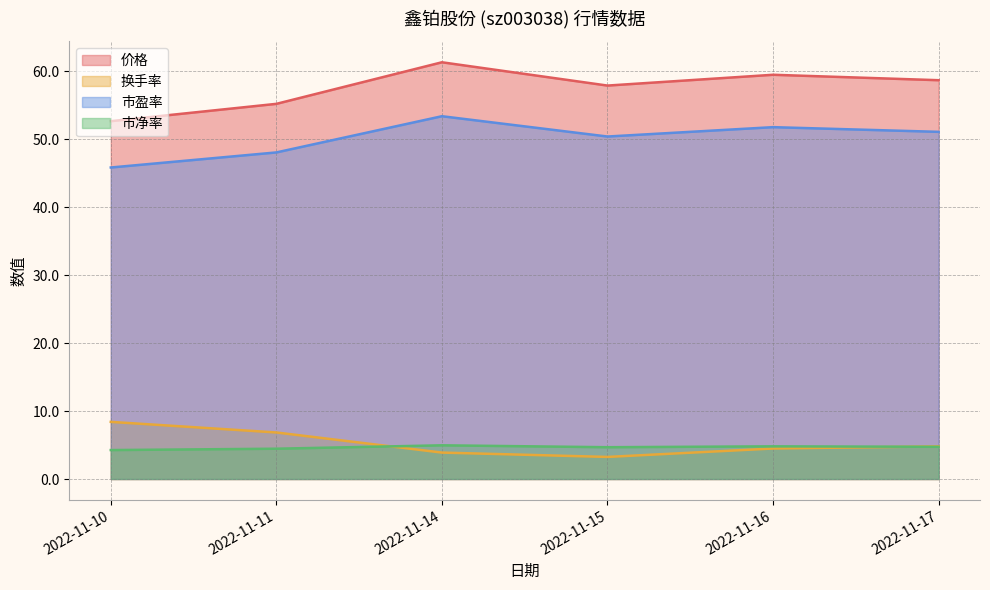

Which series has the widest spread of values?

价格